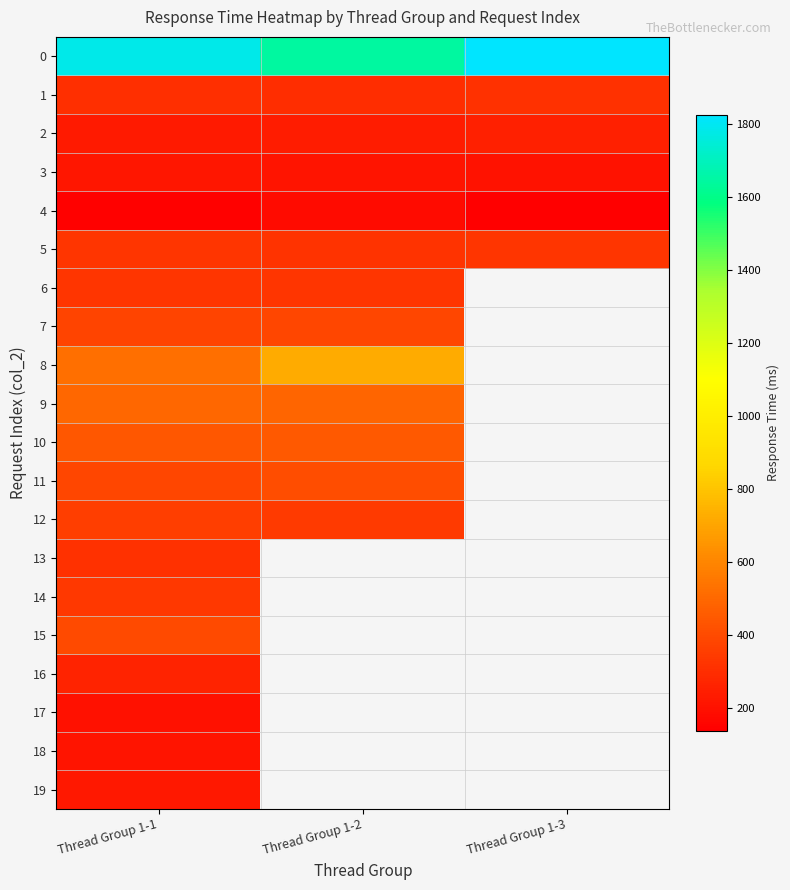

How many 2 values are between 235 and 249?

3